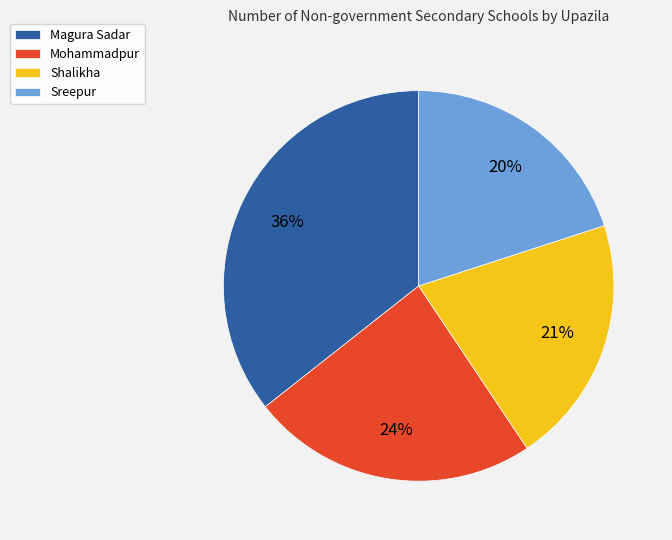

Count the number of slices in the pie.

4